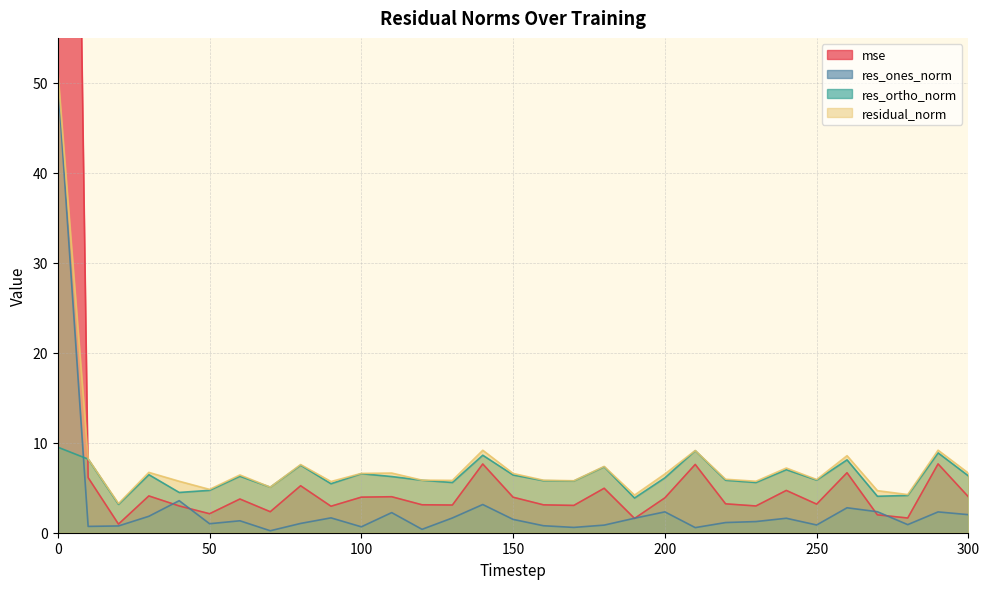

In mse, how many points are lower than both neighbors (excluding endpoints)?

10